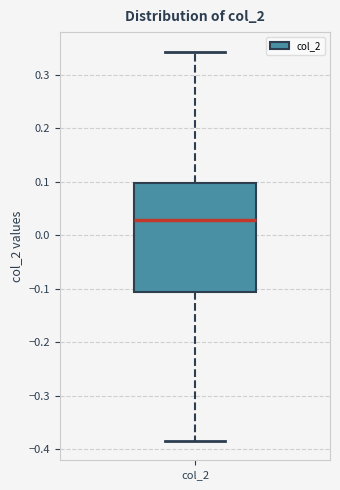

Where does the median line of the box for col_2 sit on the y-axis? The values are not printed on the chart, so give them approximately, as read against the axis.

0.03